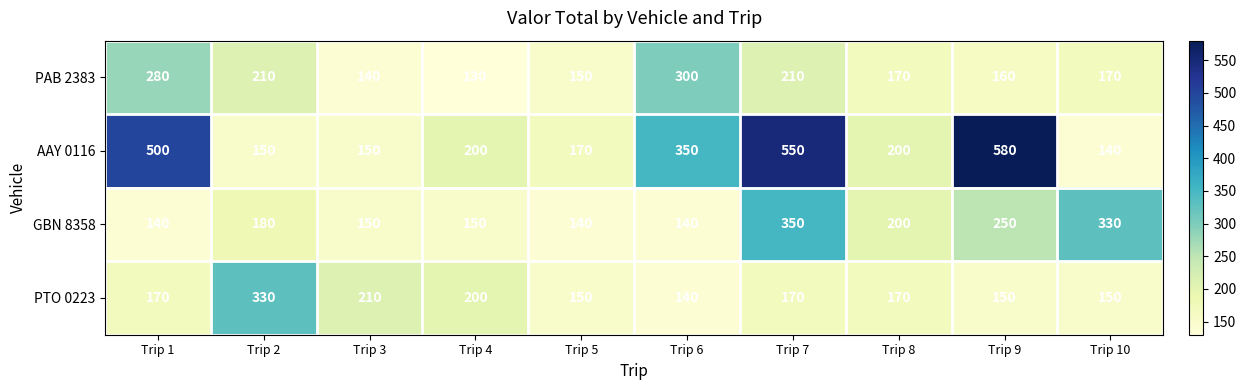

Count the number of data series in this chart.

4